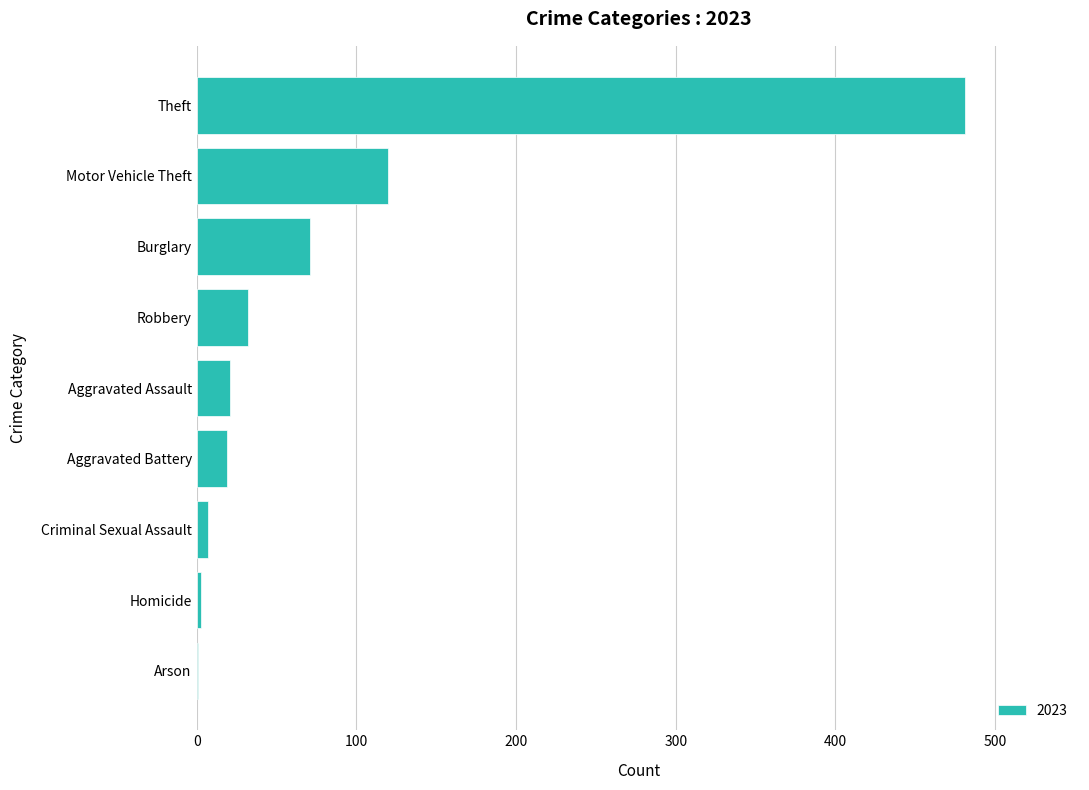

Where is the data nearest to the value 241?

Motor Vehicle Theft